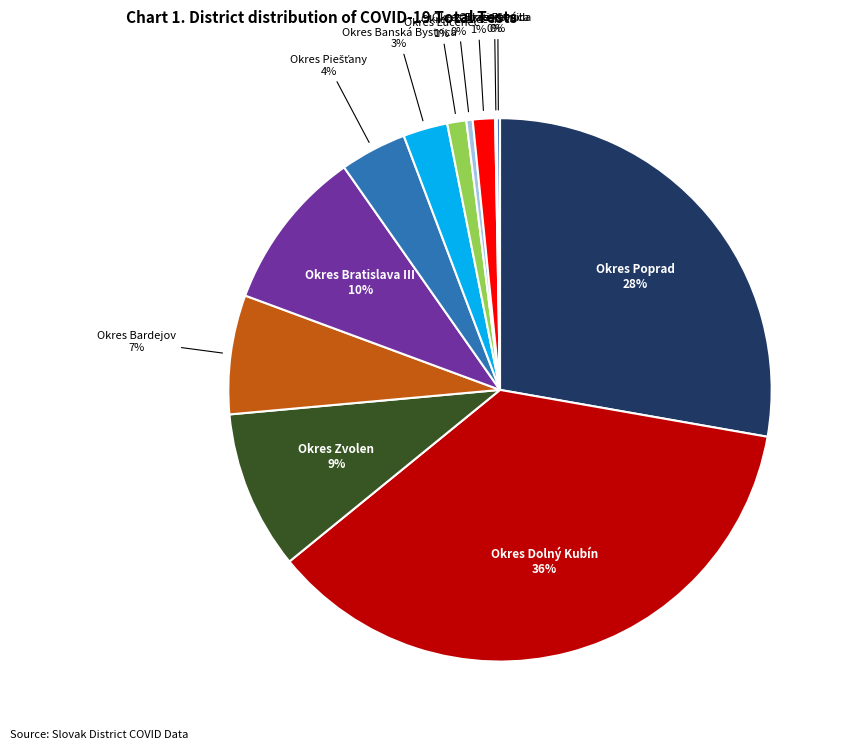

How many slices are in this pie chart?

12